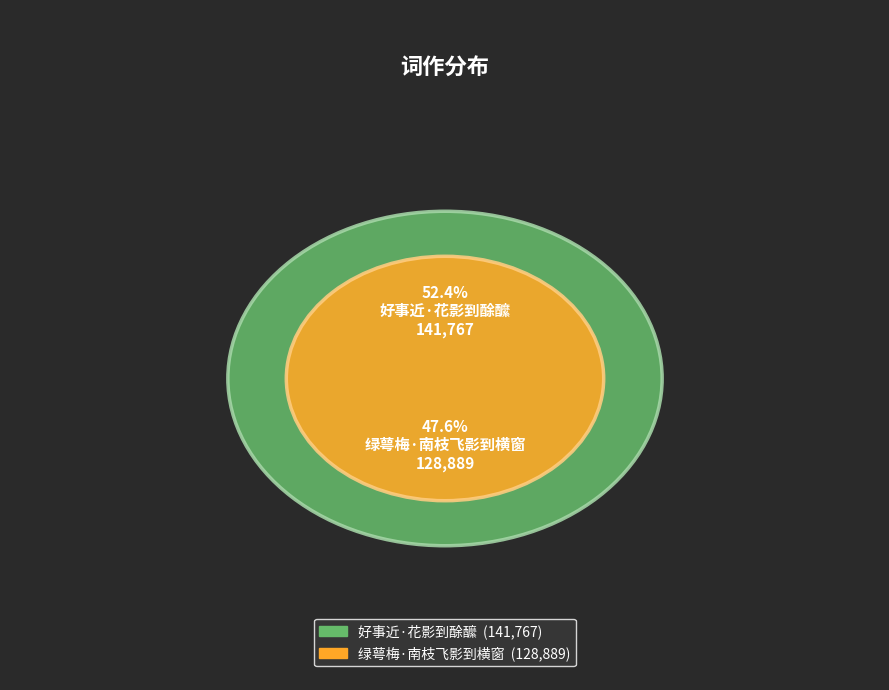

Which category has the smallest portion of the pie?

绿萼梅·南枝飞影到横窗